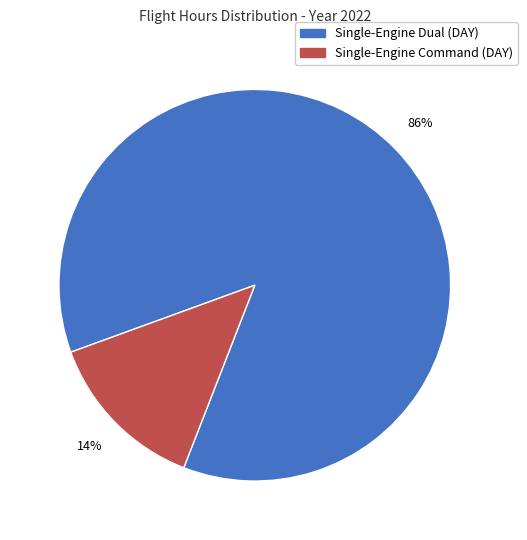

Is the sum of Single-Engine Dual (DAY) and Single-Engine Command (DAY) greater than half?

Yes